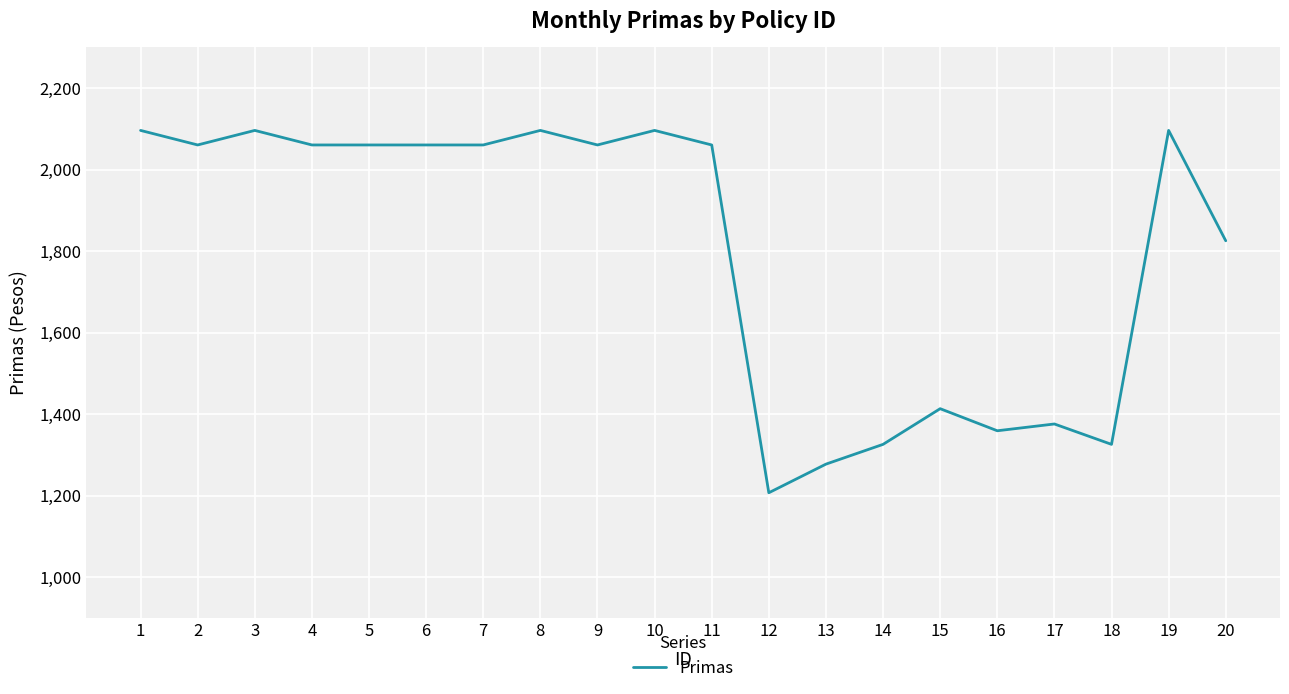

What is the difference between the values at 1 and 11?

35.7